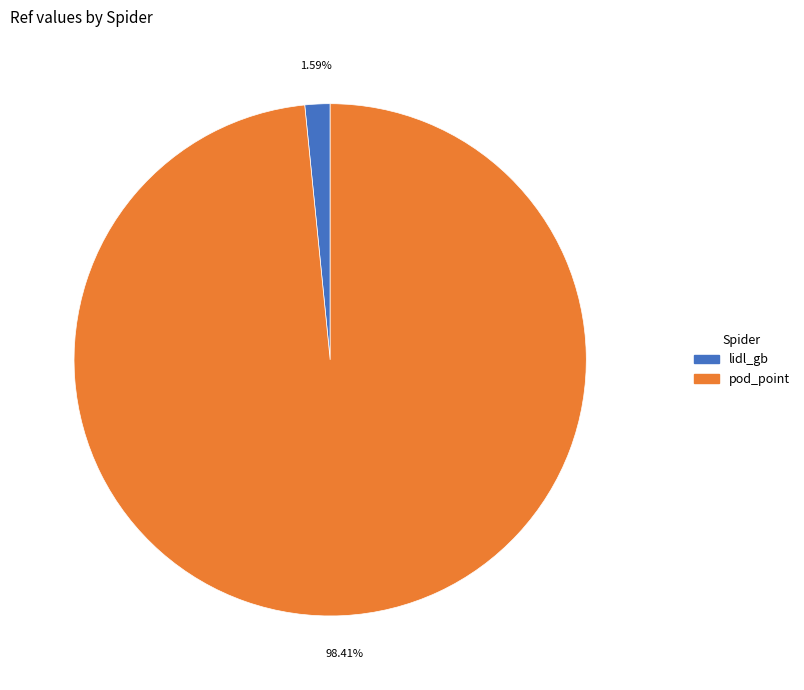

To the nearest percent, what is the difference between the lidl_gb and pod_point slice percentages?

97%